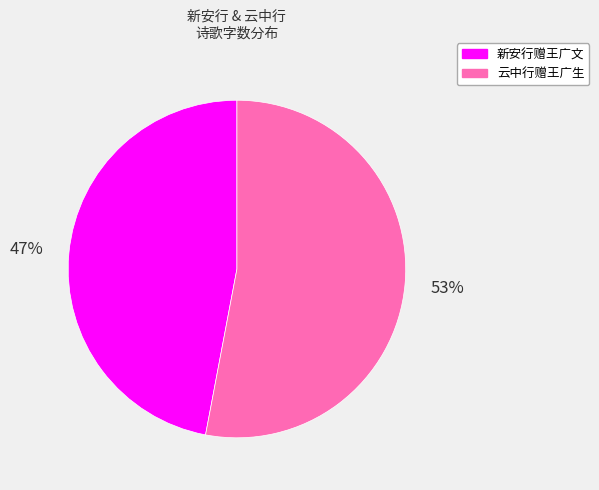

What is the majority slice?

云中行赠王广生